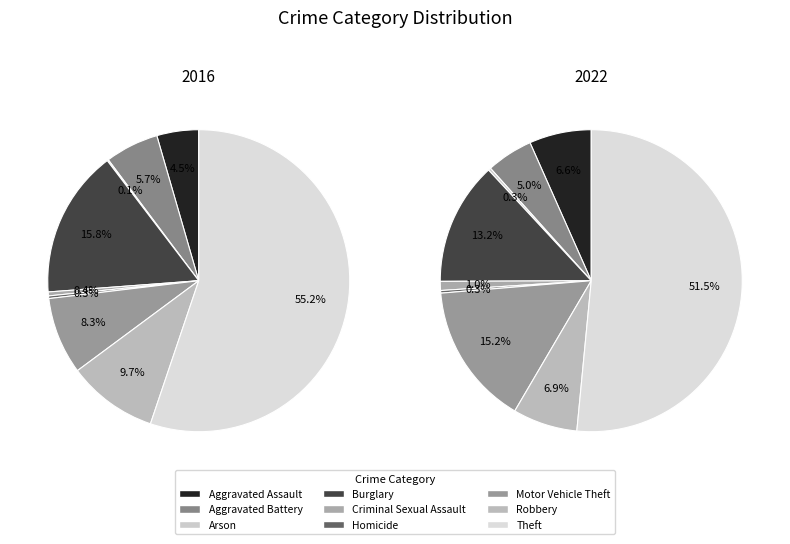

True or false: 5 accounts for 0% of the total.

True